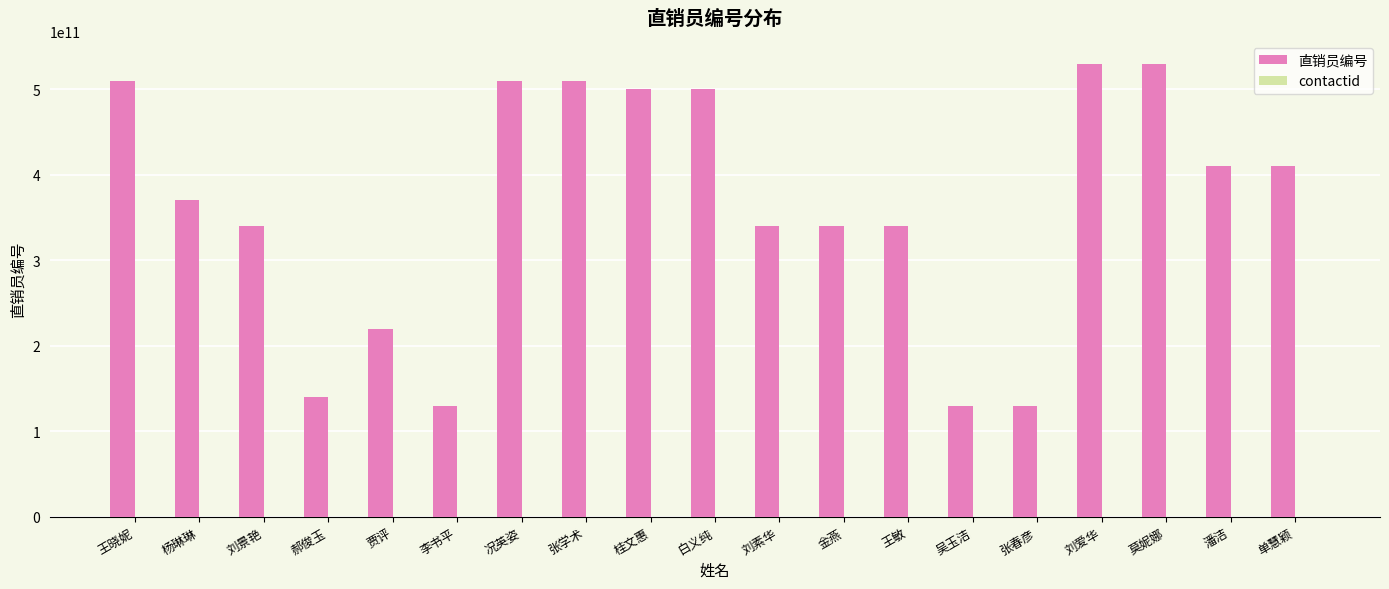

What is the total value across all series at 潘洁?

410000143305